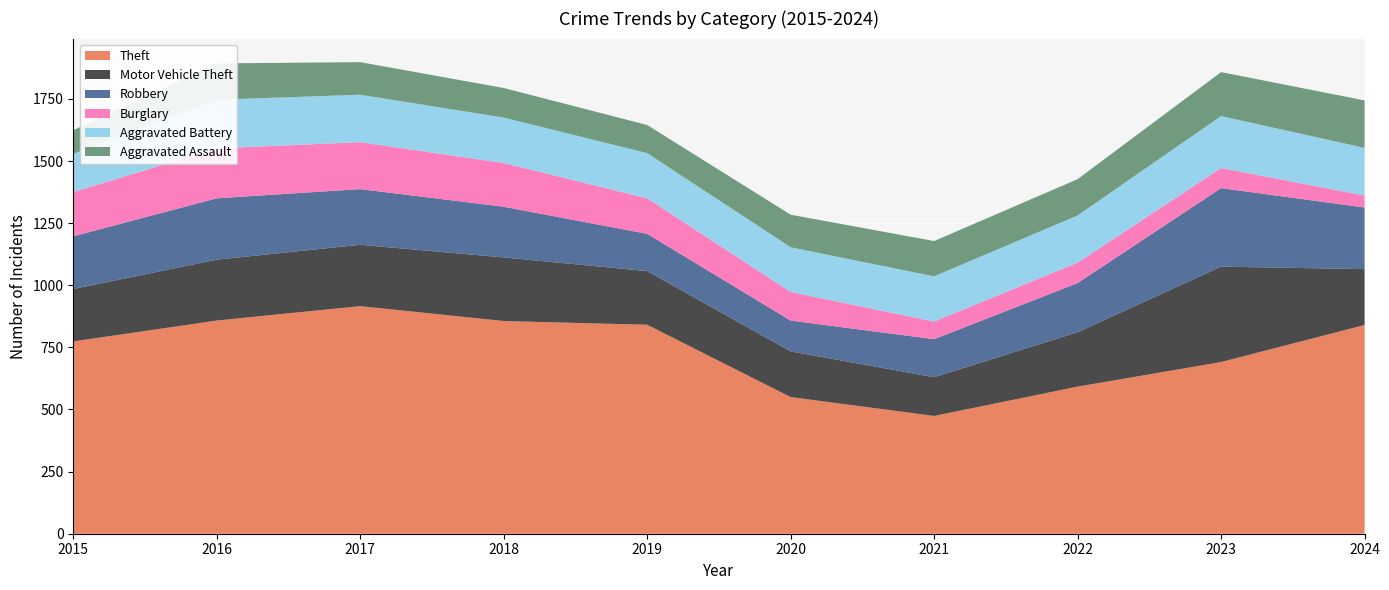

Reading left to right, transcribe all the data shown in this chart.

Theft: 2015=774	2016=858	2017=916	2018=856	2019=841	2020=550	2021=474	2022=592	2023=691	2024=840
Motor Vehicle Theft: 2015=211	2016=245	2017=247	2018=256	2019=216	2020=184	2021=156	2022=219	2023=384	2024=225
Robbery: 2015=212	2016=247	2017=224	2018=204	2019=150	2020=124	2021=153	2022=198	2023=316	2024=248
Burglary: 2015=178	2016=201	2017=189	2018=176	2019=143	2020=115	2021=71	2022=82	2023=81	2024=48
Aggravated Battery: 2015=154	2016=196	2017=191	2018=183	2019=182	2020=180	2021=182	2022=190	2023=209	2024=192
Aggravated Assault: 2015=95	2016=146	2017=131	2018=119	2019=113	2020=131	2021=142	2022=146	2023=177	2024=191